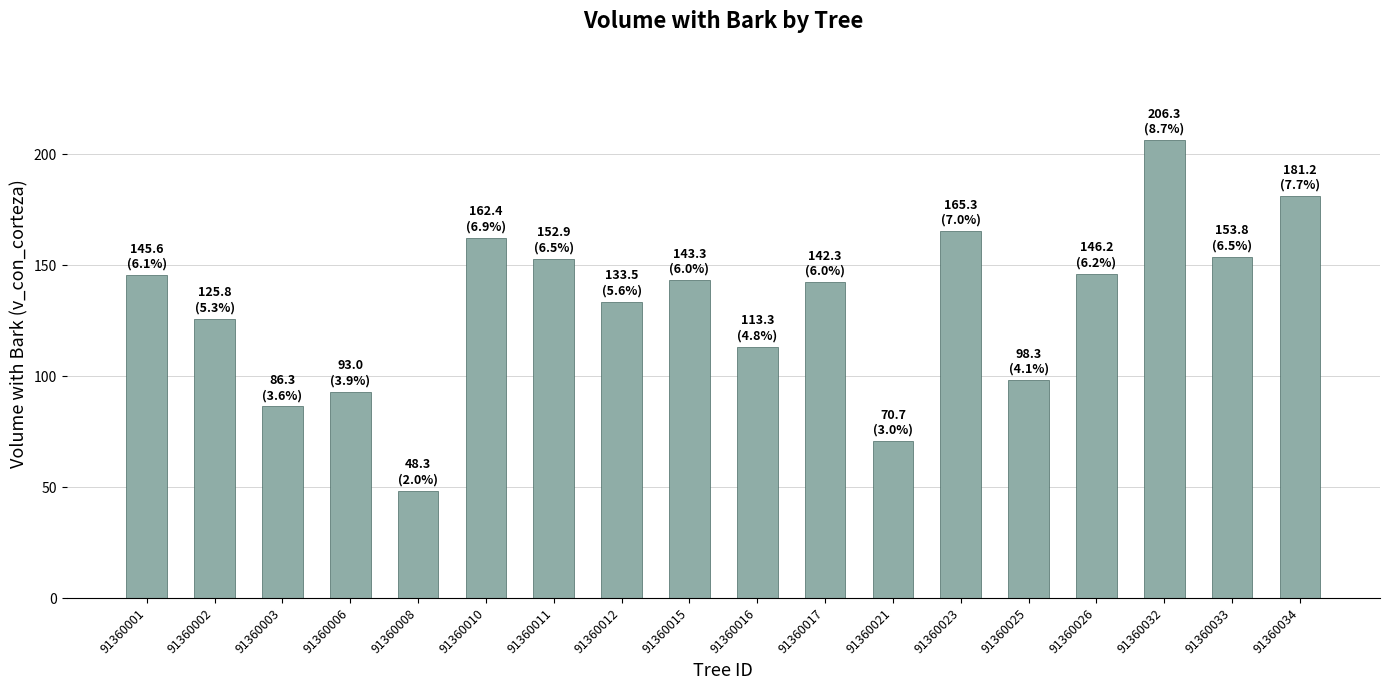

Does the chart contain stacked bars?

No